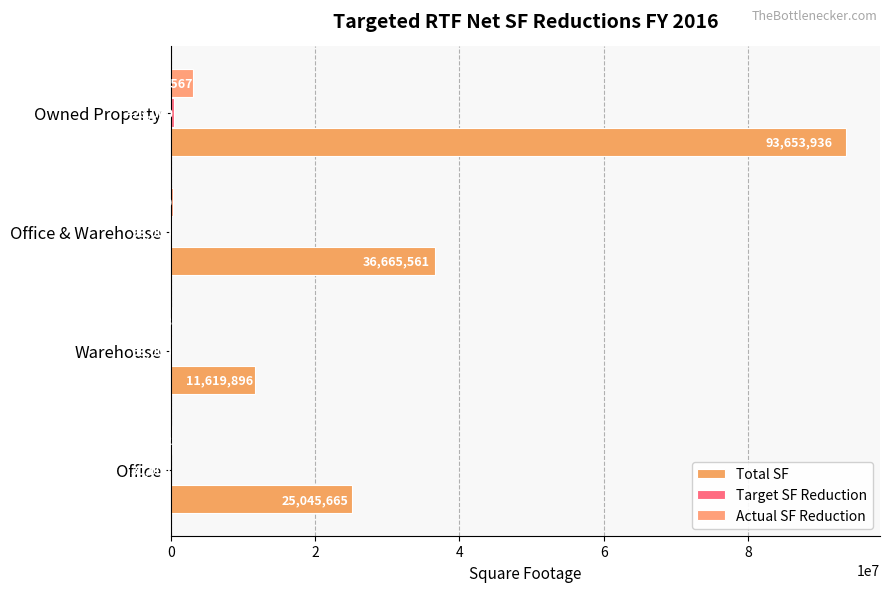

What is the difference between the second highest and minimum values in the Actual SF Reduction series?

187062.5